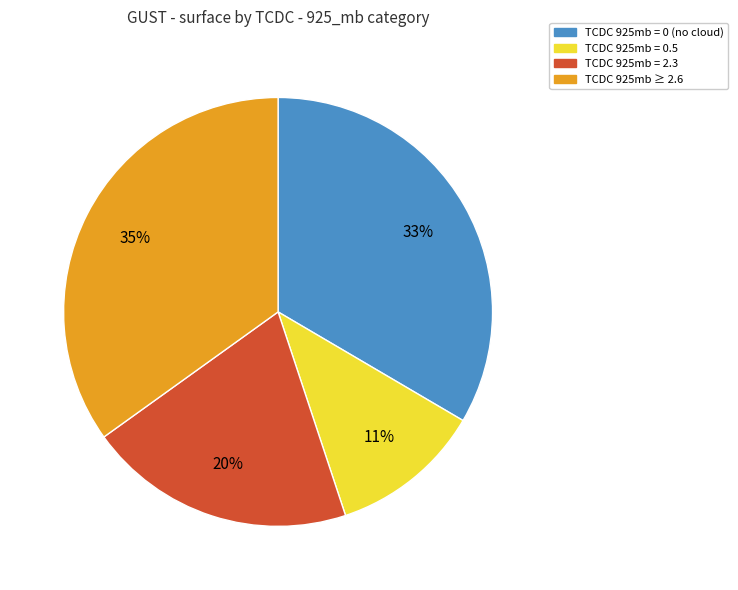

To the nearest percent, what is the average slice percentage?

25%